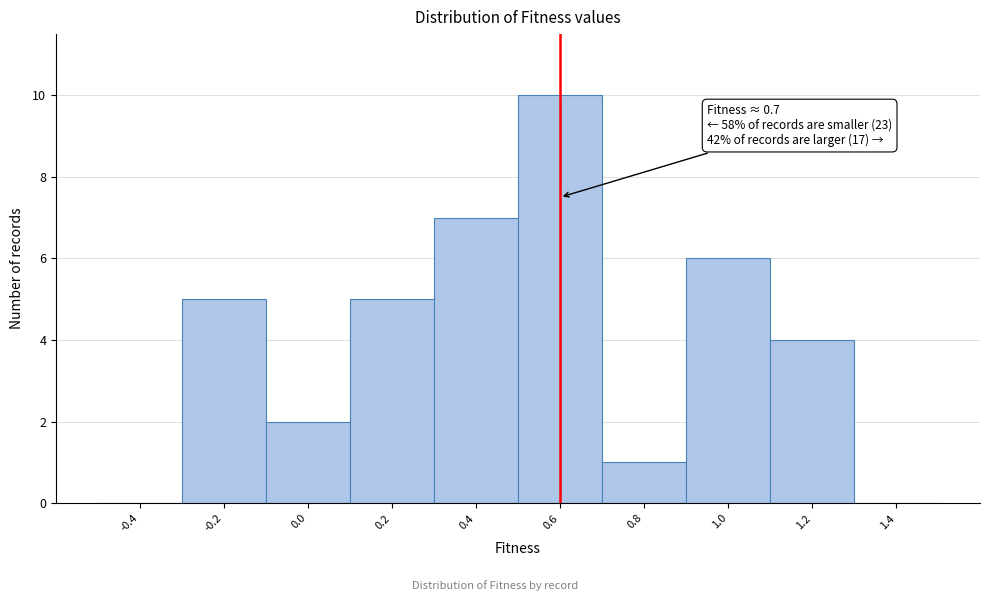

Reading right to left, transcribe all the data shown in this chart.

1.4=0	1.2=4	1.0=6	0.8=1	0.6=10	0.4=7	0.2=5	0.0=2	-0.2=5	-0.4=0